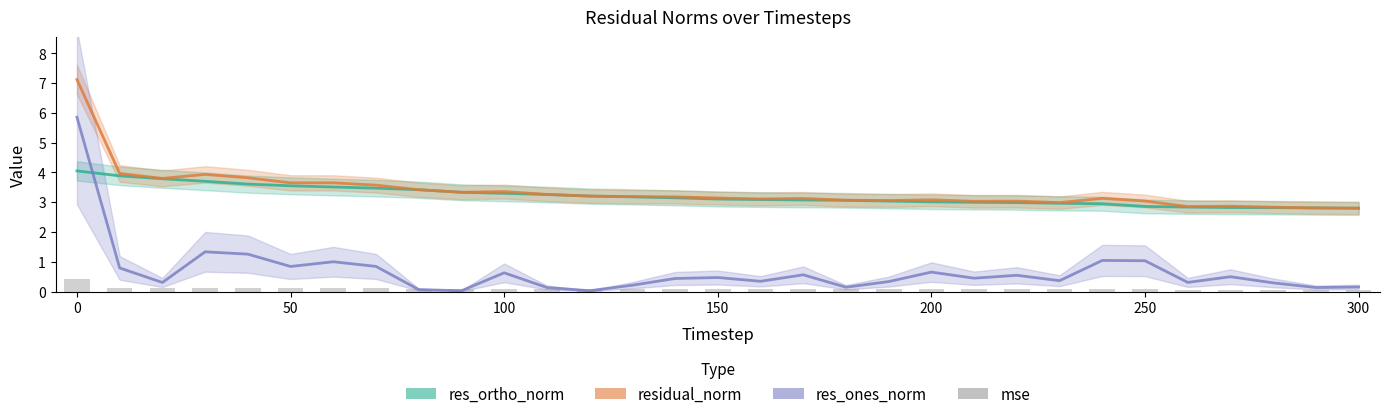

Are the bars horizontal?

No